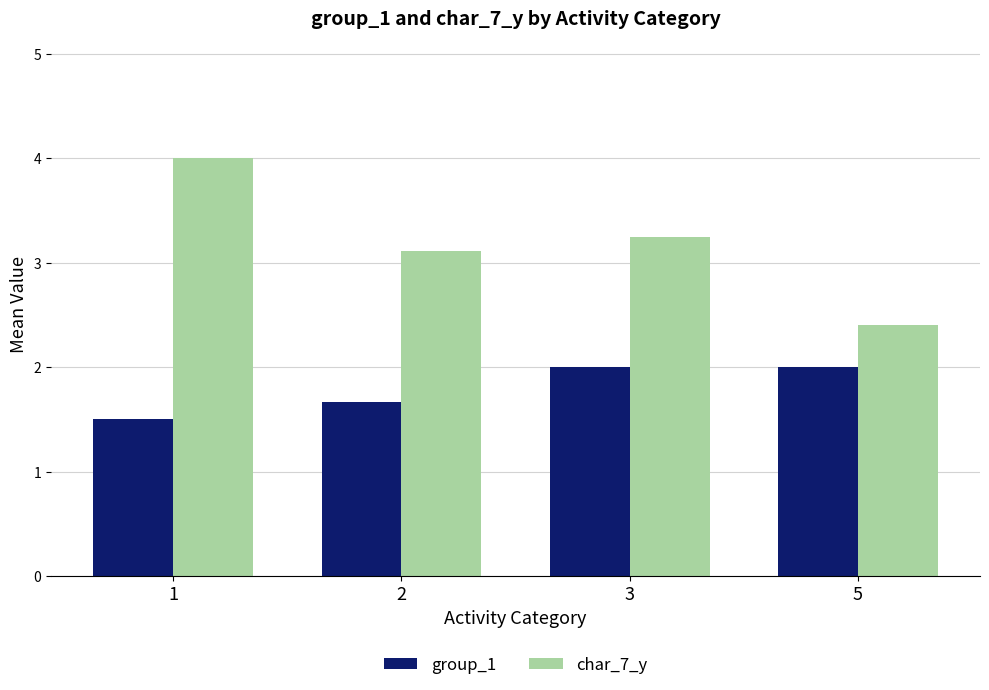

How many groups of bars are there?

4